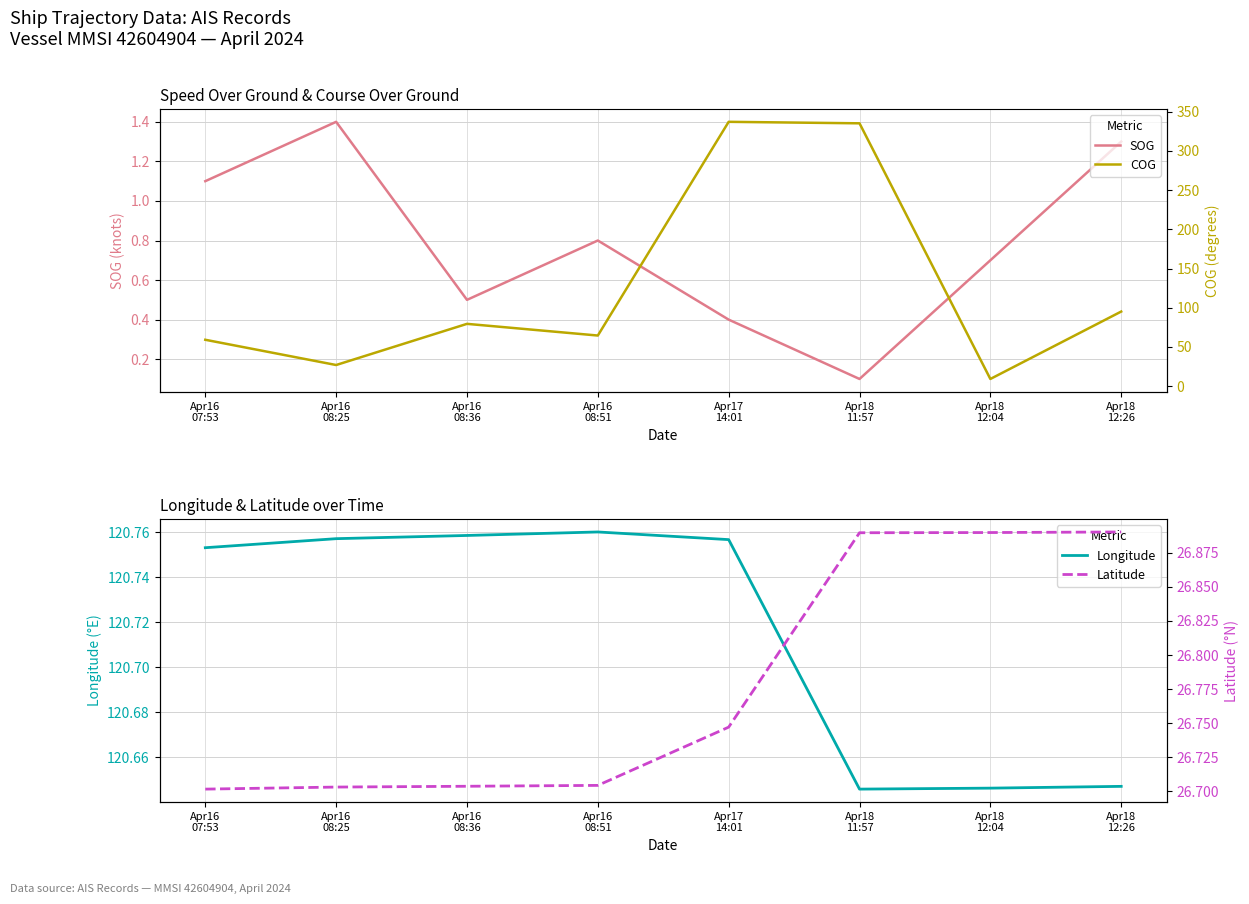

How many intersections are there between Latitude and COG?

2